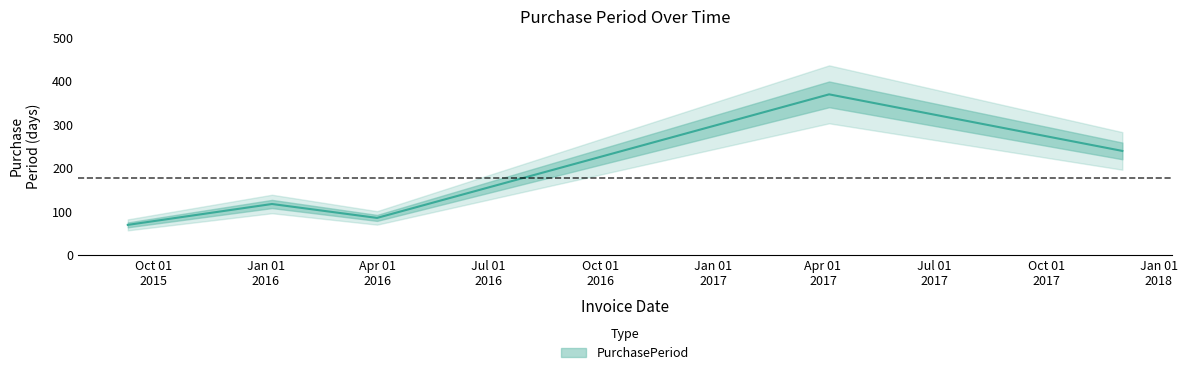

What is the ratio of the value at 2017-12-02 to the value at 2016-04-01?

2.8